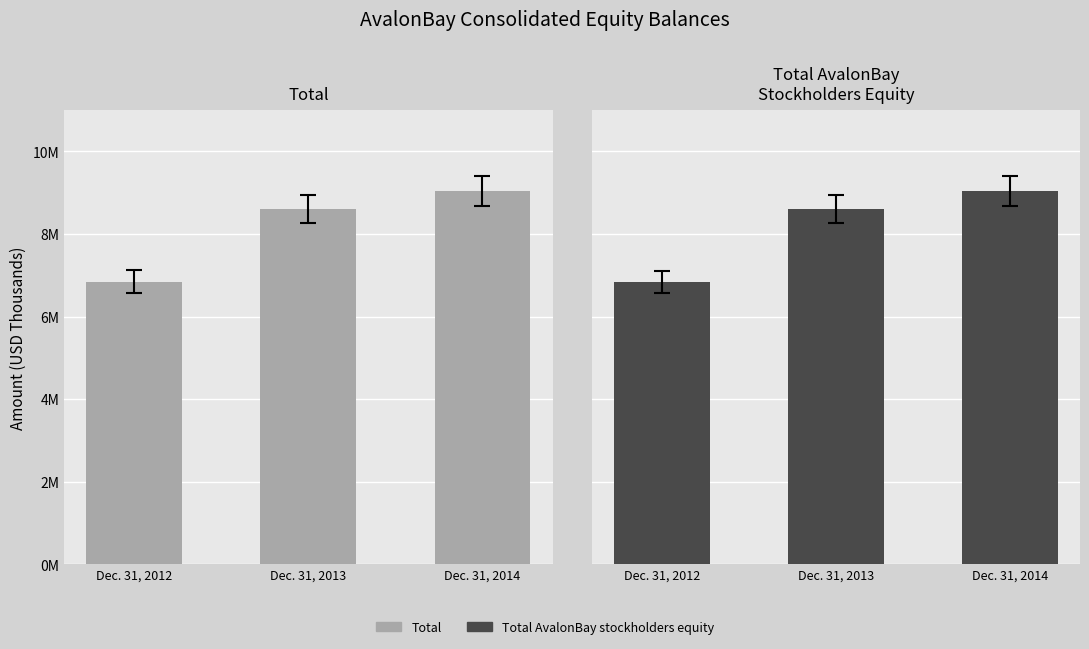

At which category is the sum across all series the highest?

Dec. 31, 2014